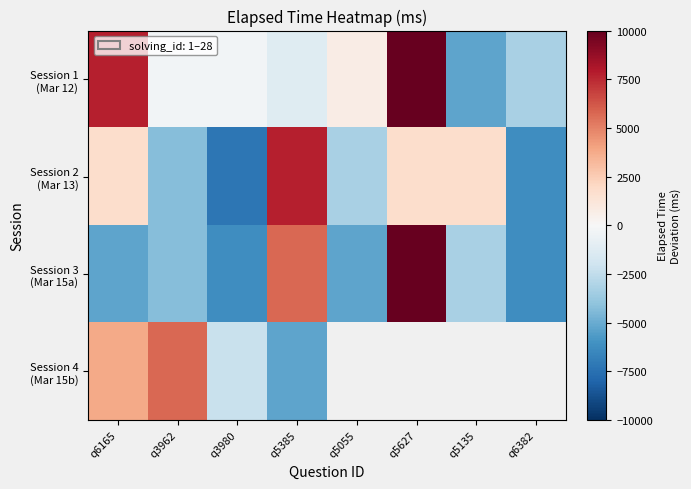

Is the value of Session 1 (Mar 12) at q5055 greater than the value of Session 4 (Mar 15b) at q3980?

Yes